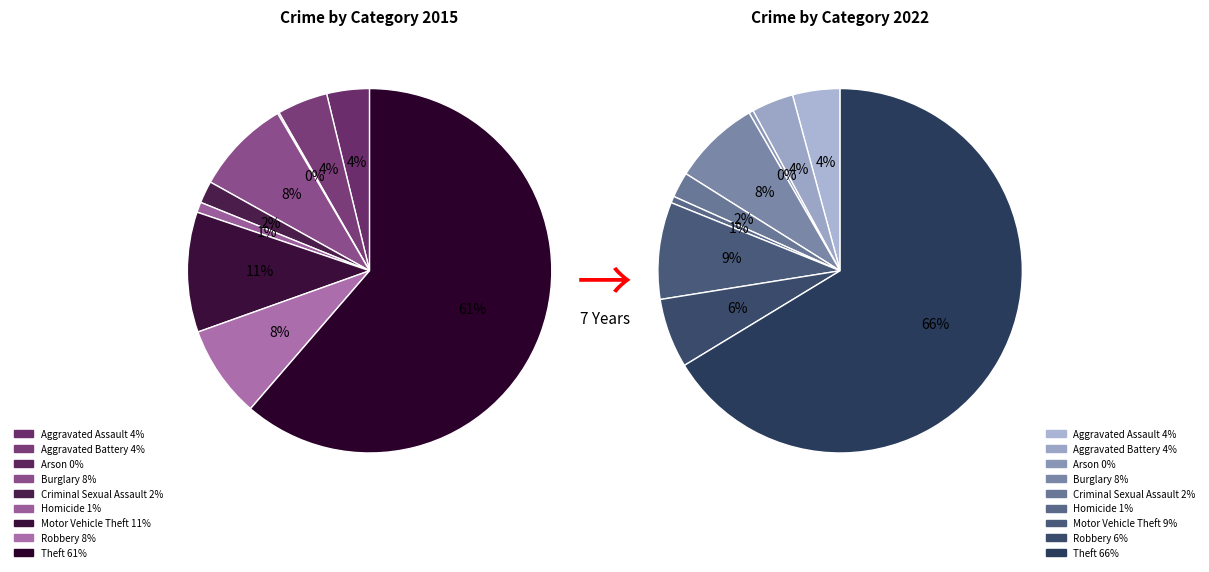

Is there any slice that represents more than half of the pie?

Yes